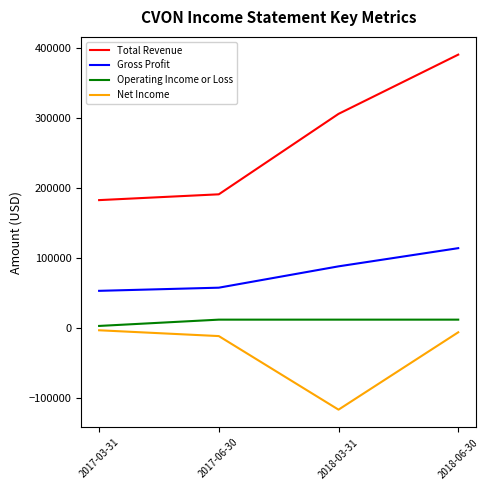

Which category has the lowest value across all series?

2018-03-31